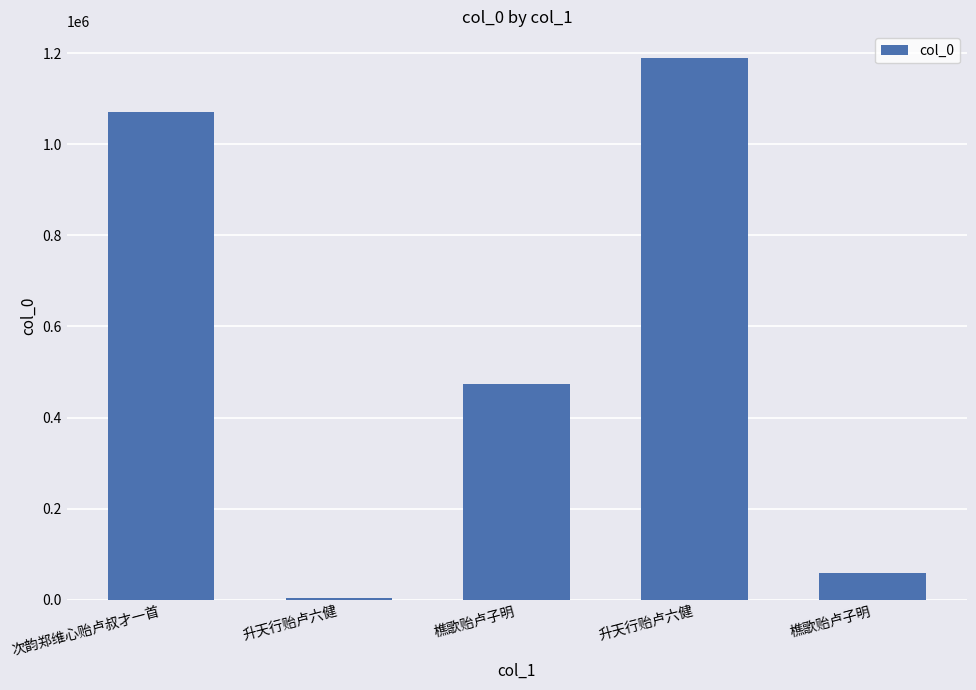

How many distinct data groups are displayed?

1